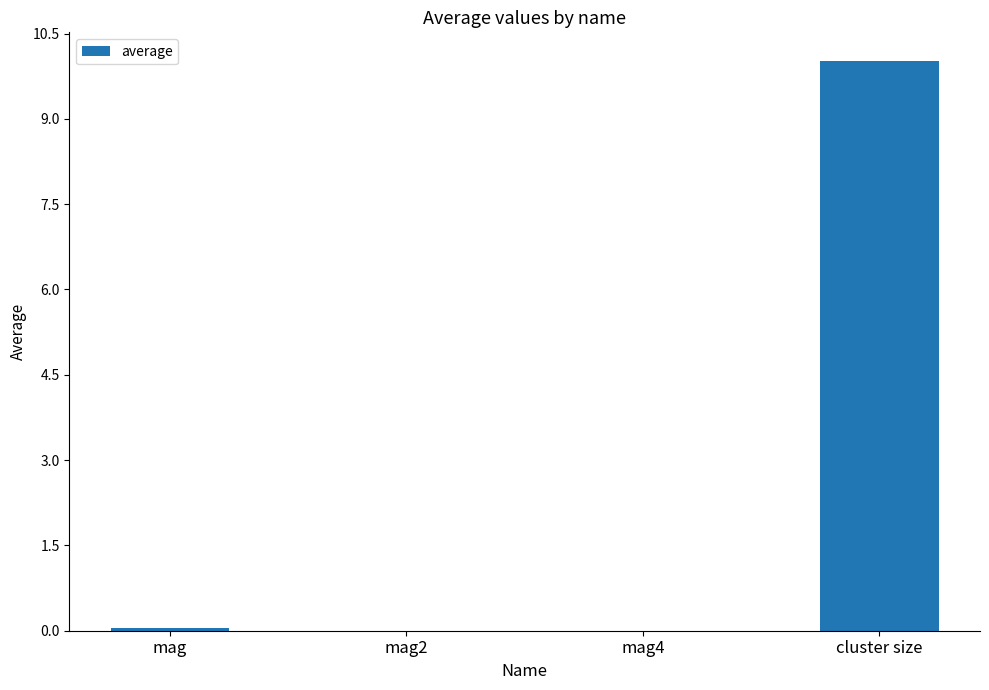

The value at mag is 0.0. True or false?

True